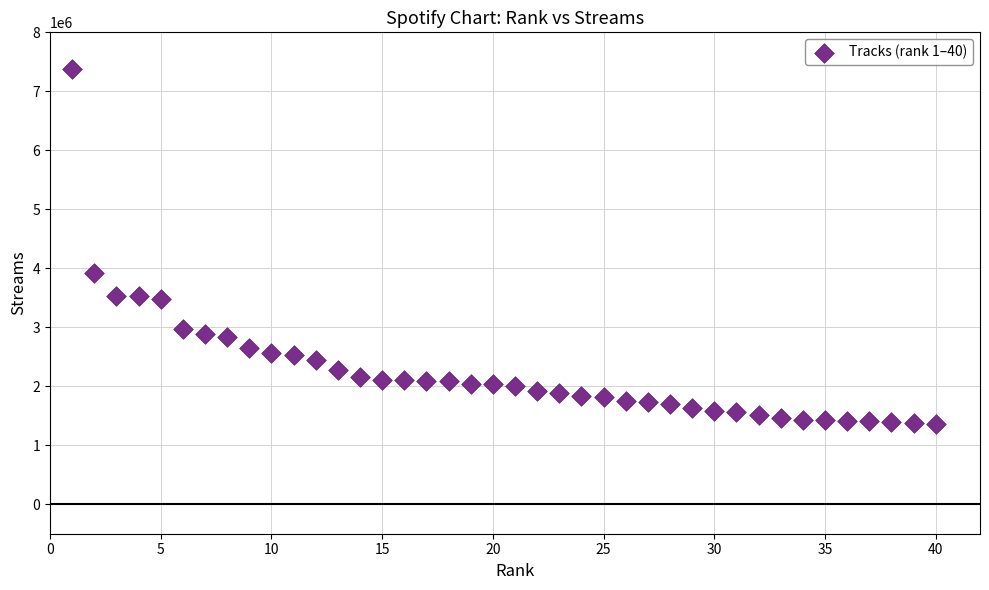

What is the range of Y values (max minus min)?

6007146